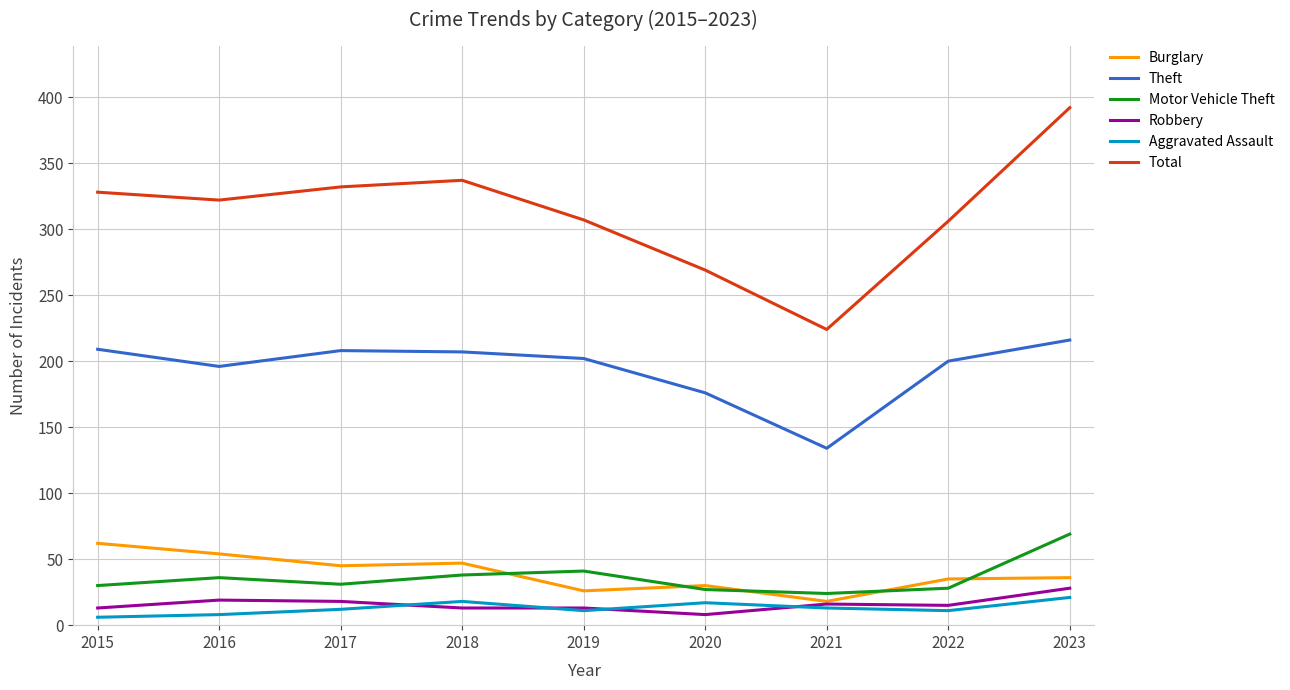

At how many categories does at least one series exceed 361?

1